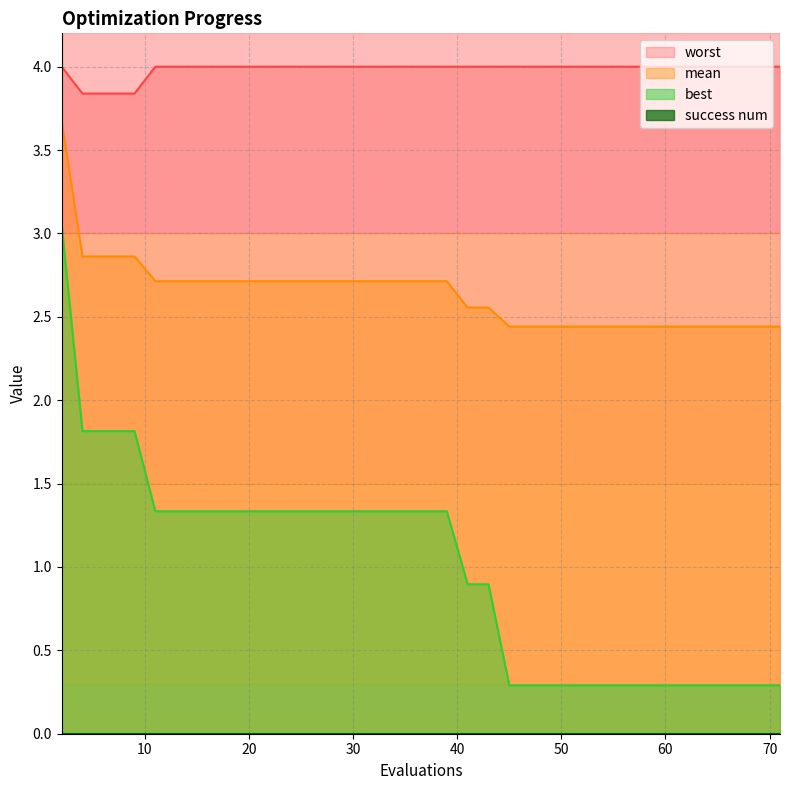

What is the total value across all series at 7?

8.5